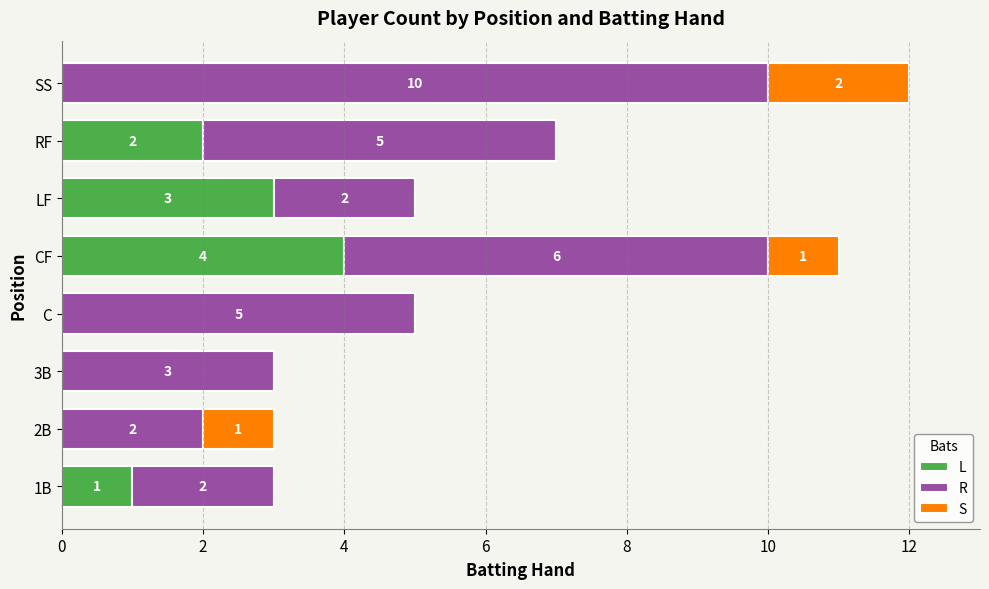

Where is L nearest to the value 2?

RF